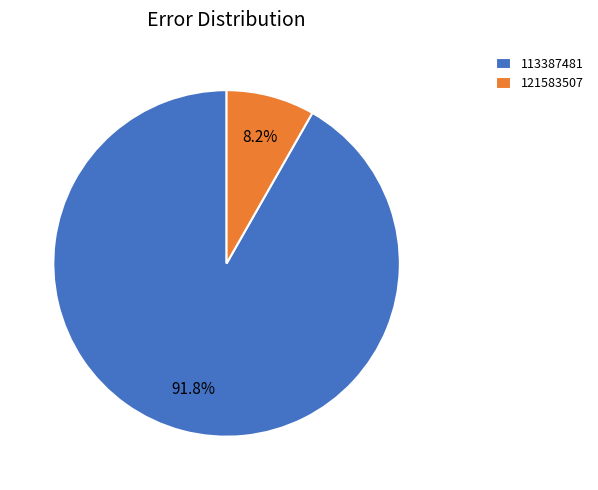

How many slices are in this pie chart?

2